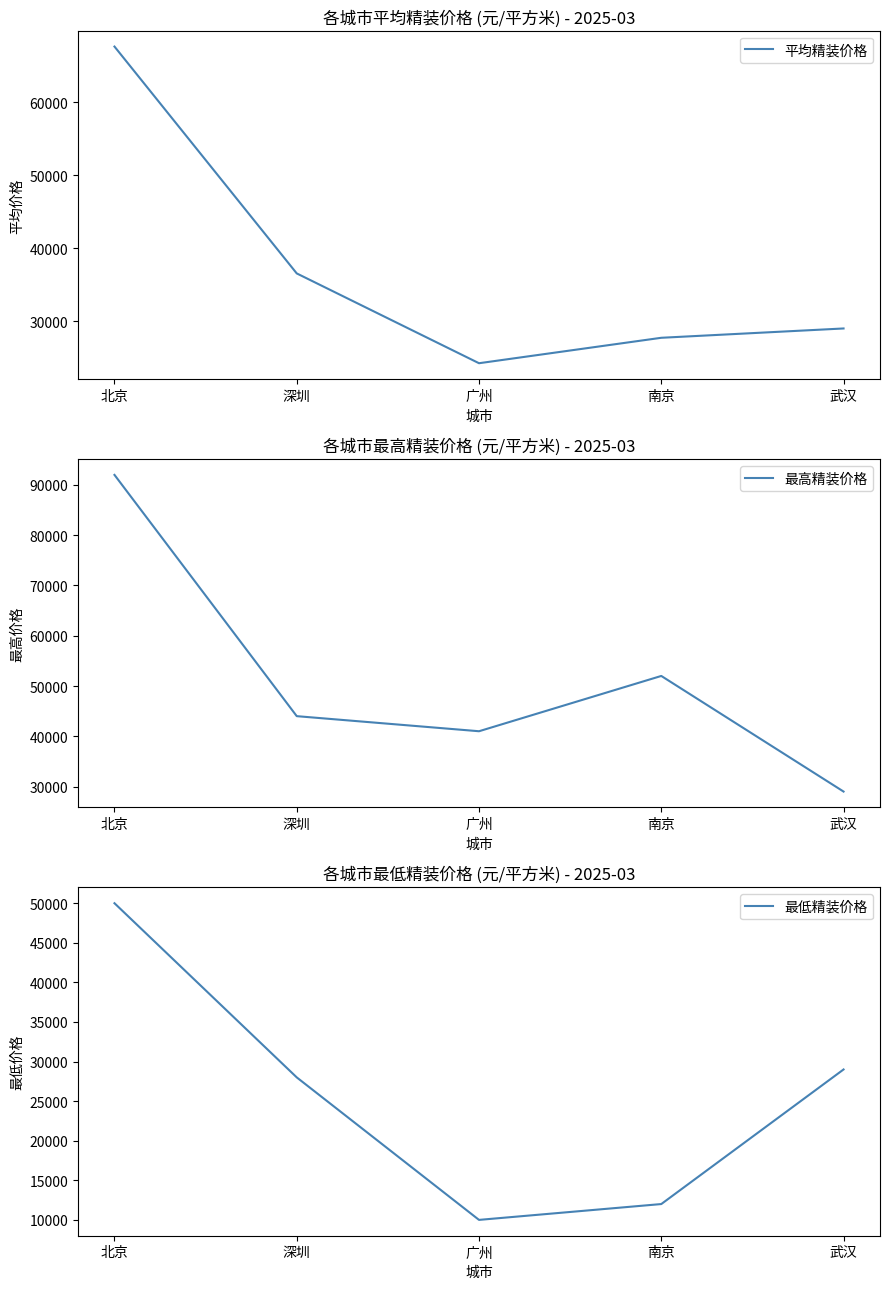

True or false: 最低精装价格 and 最高精装价格 cross at least once.

False